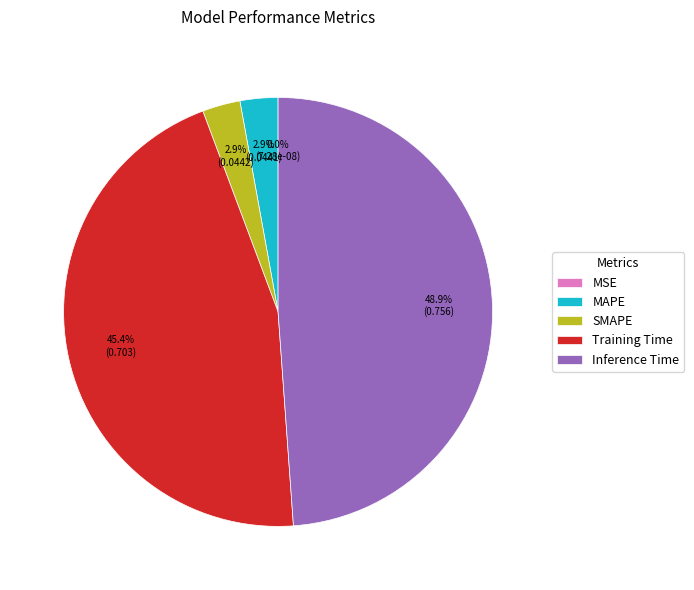

What is the largest slice in the pie chart?

Inference Time